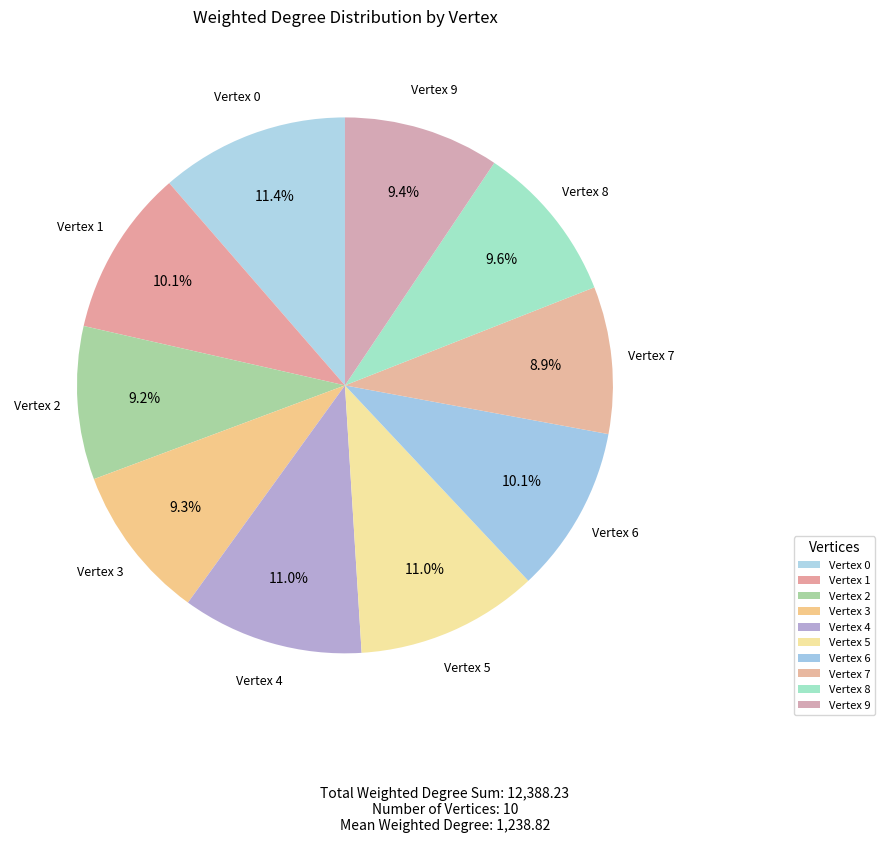

How many slices are in this pie chart?

10